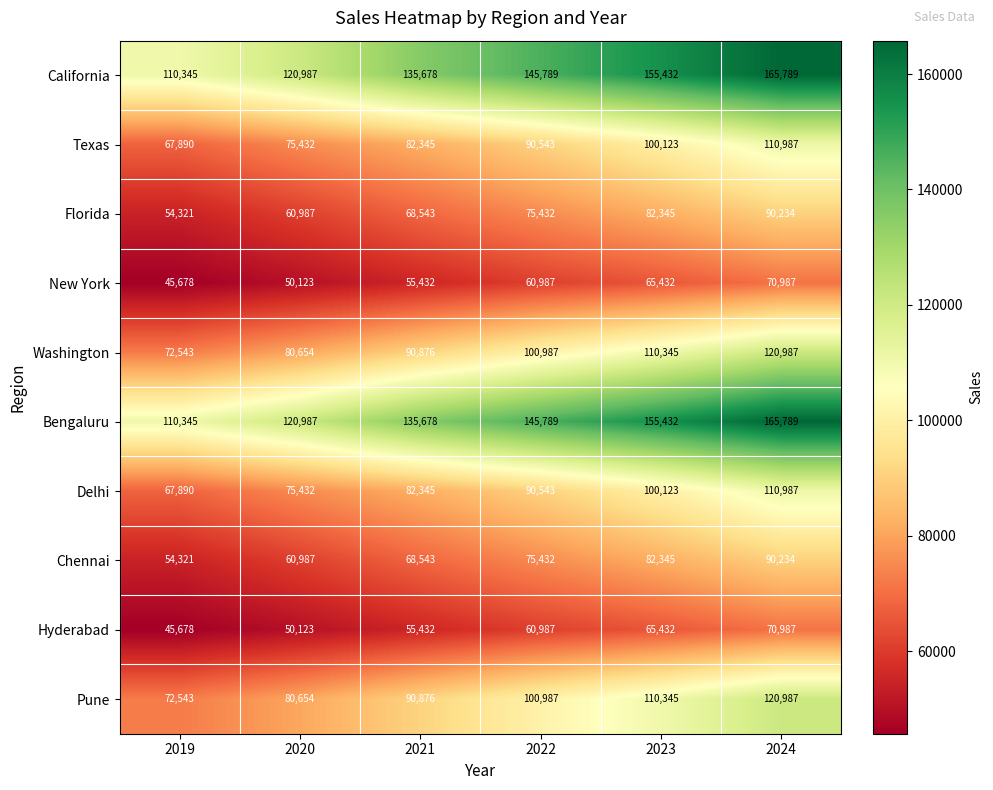

How many data points in New York are less than 60987?

3